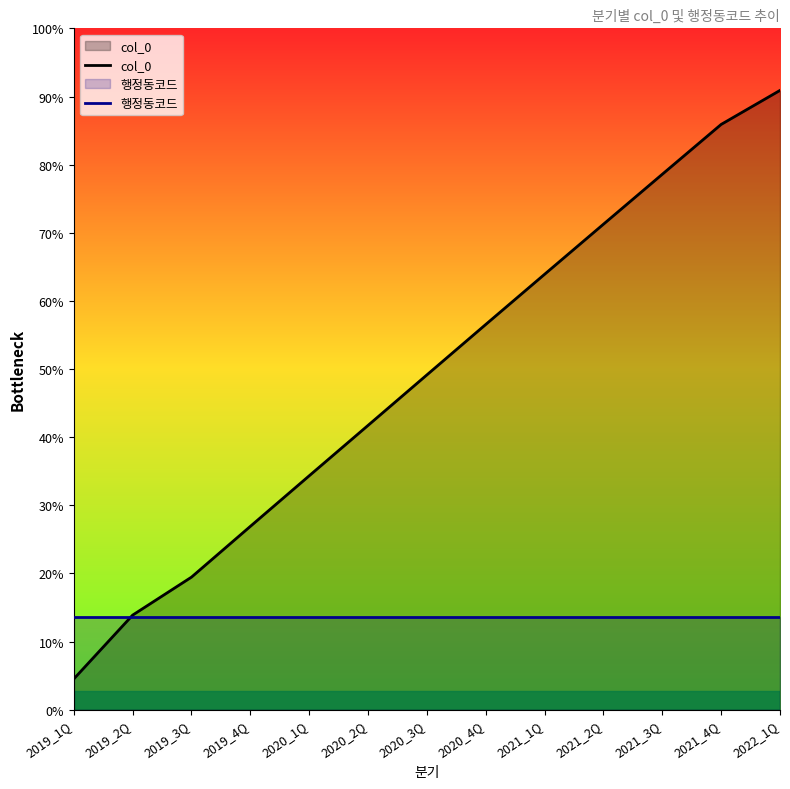

Between 2019_4Q and 2021_4Q, which is larger?

2021_4Q